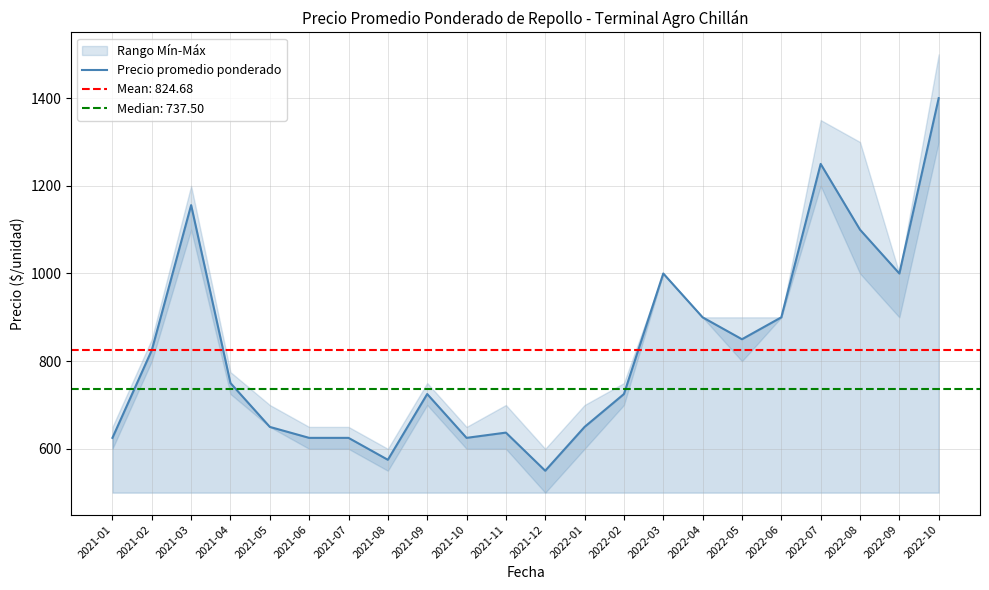

How many points are lower than both their immediate neighbors (excluding endpoints)?

5